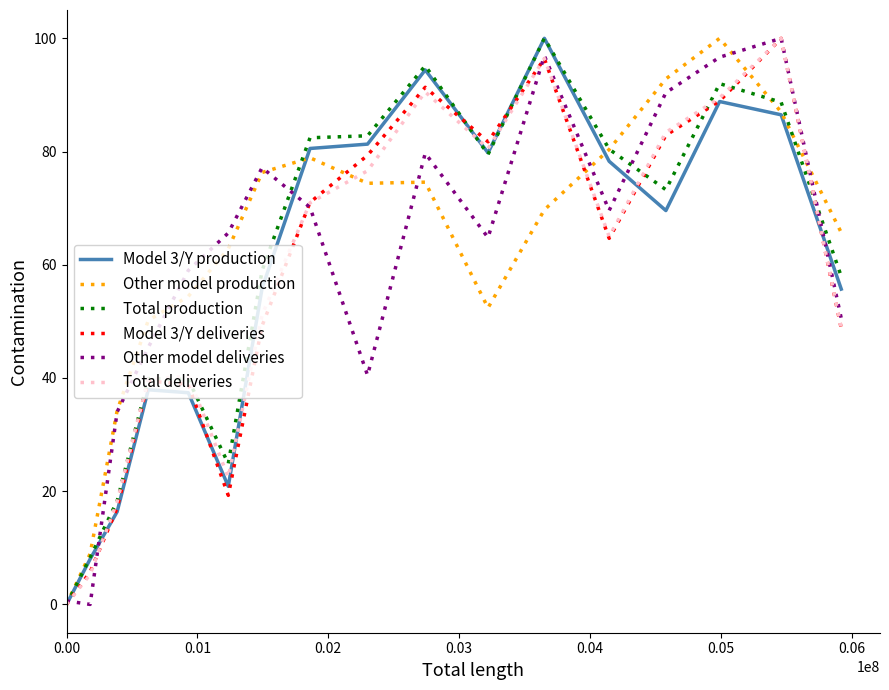

What is the greatest value displayed?

100.0